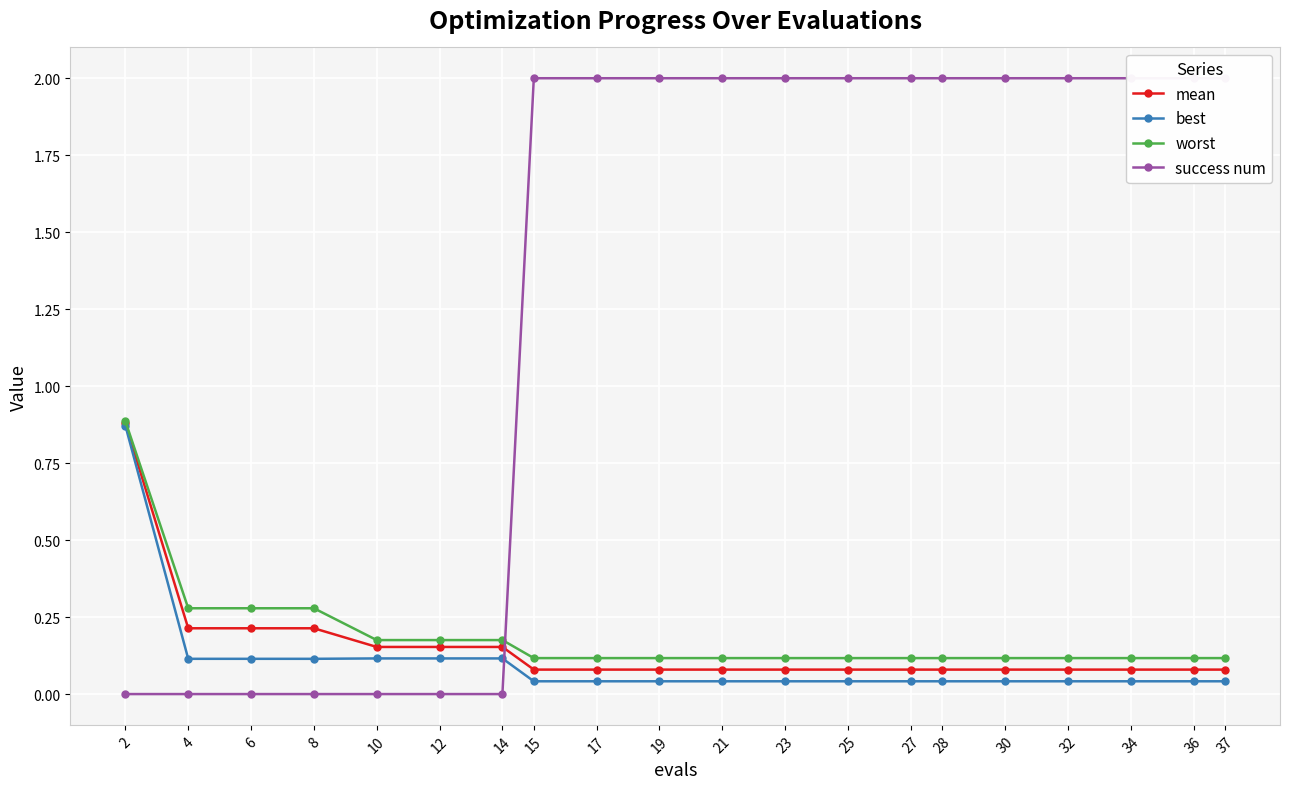

Reading left to right, what are all the values shown in this chart?

mean: 0.9	0.2	0.2	0.2	0.2	0.2	0.2	0.1	0.1	0.1	0.1	0.1	0.1	0.1	0.1	0.1	0.1	0.1	0.1	0.1
best: 0.9	0.1	0.1	0.1	0.1	0.1	0.1	0.0	0.0	0.0	0.0	0.0	0.0	0.0	0.0	0.0	0.0	0.0	0.0	0.0
worst: 0.9	0.3	0.3	0.3	0.2	0.2	0.2	0.1	0.1	0.1	0.1	0.1	0.1	0.1	0.1	0.1	0.1	0.1	0.1	0.1
success num: 0.0	0.0	0.0	0.0	0.0	0.0	0.0	2.0	2.0	2.0	2.0	2.0	2.0	2.0	2.0	2.0	2.0	2.0	2.0	2.0